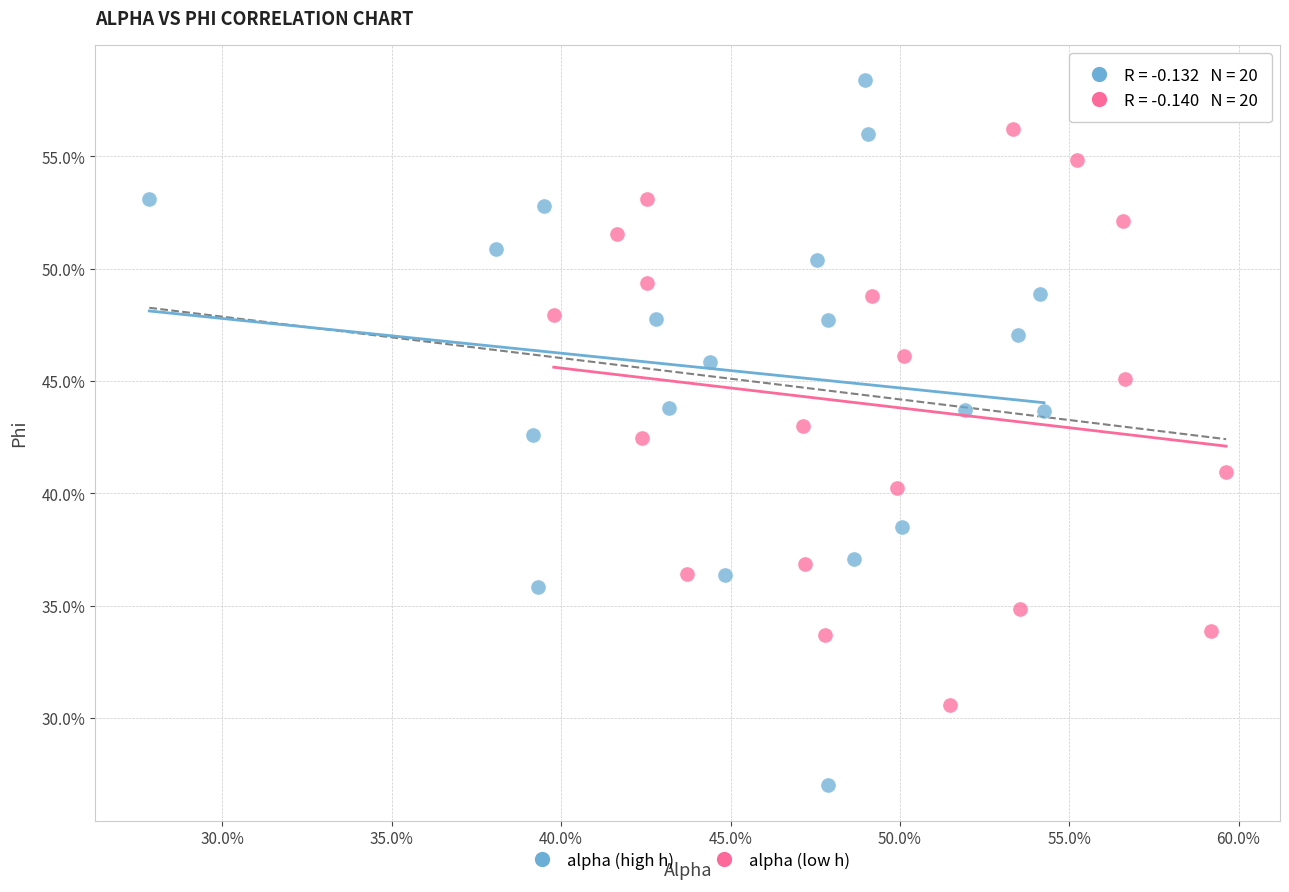

Which series contains the highest Y value?

alpha (high h)